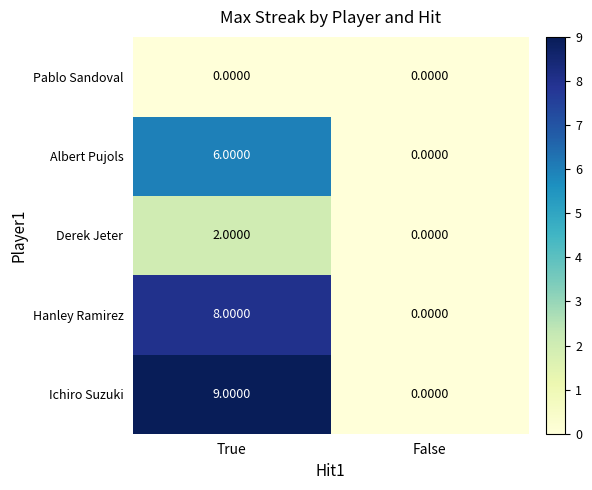

What is the greatest value displayed?

9